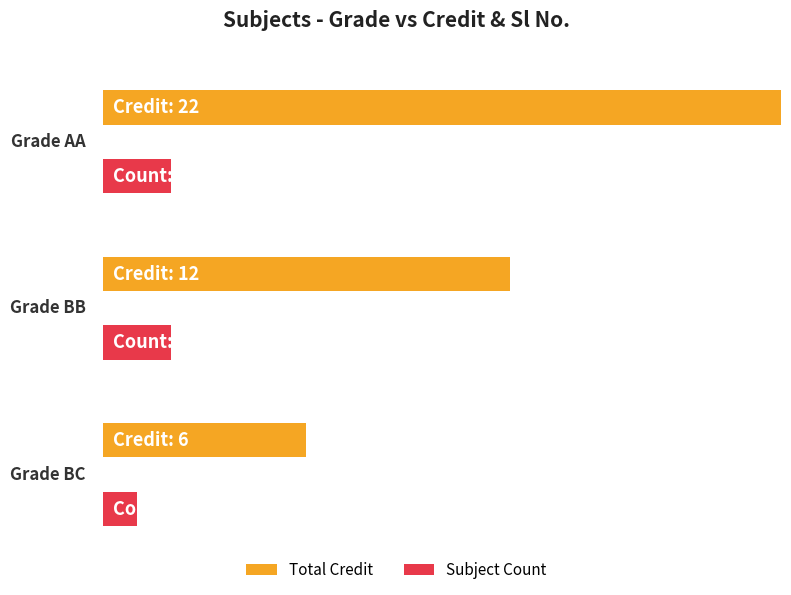

Which category has the highest value across all series?

AA